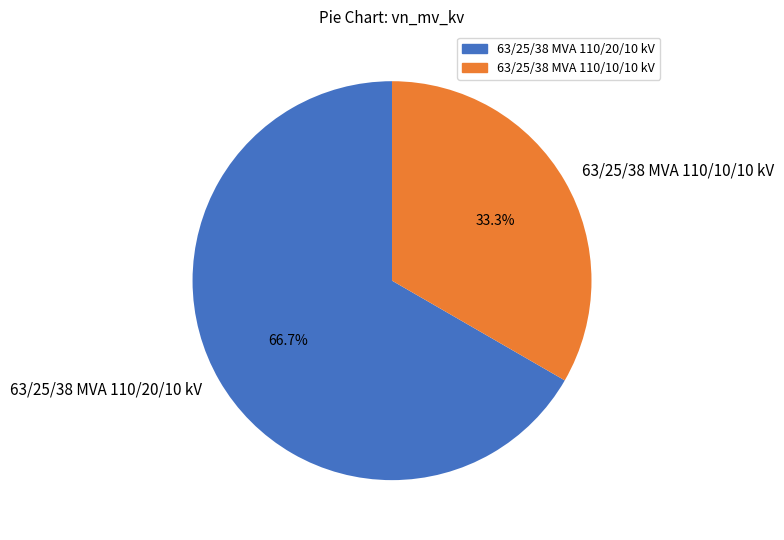

How many slices are in this pie chart?

2